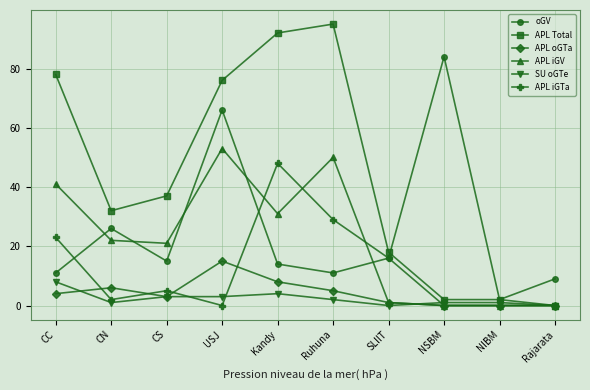

List the series in order of their peak value, highest first.

APL Total, oGV, APL iGV, APL iGTa, APL oGTa, SU oGTe